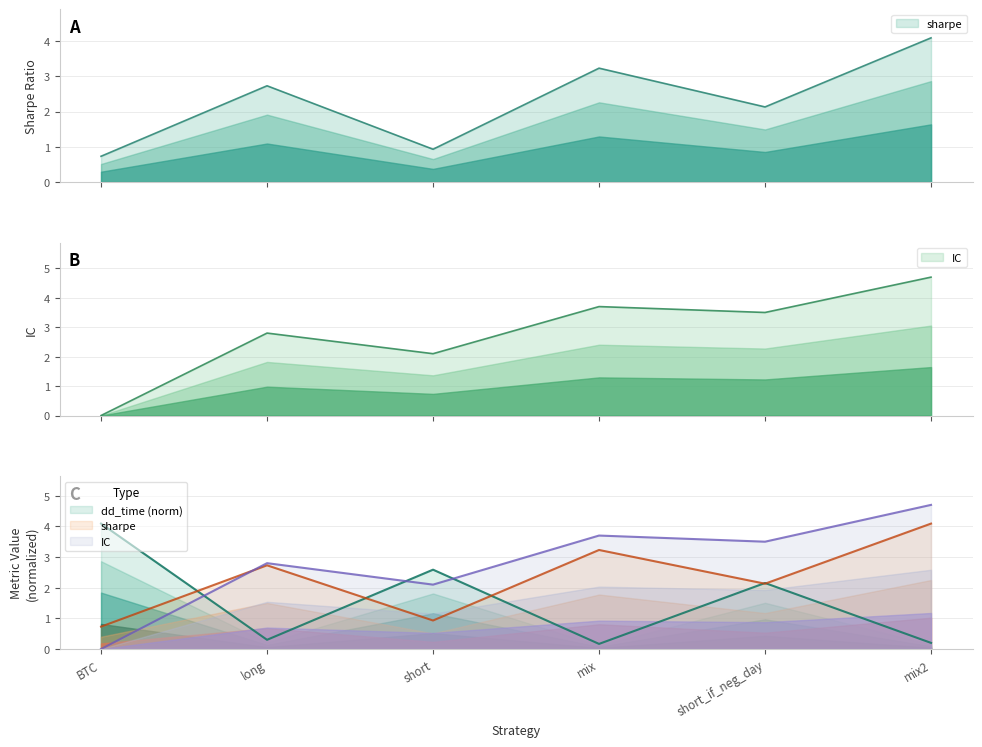

At which label does dd_time reach its peak?

BTC